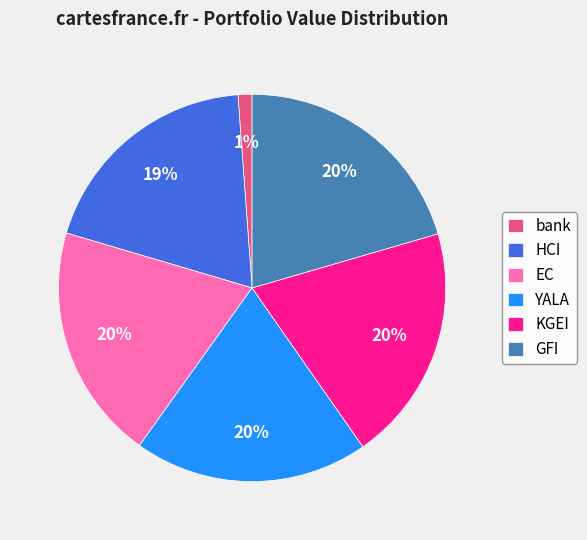

True or false: EC accounts for 20% of the total.

True